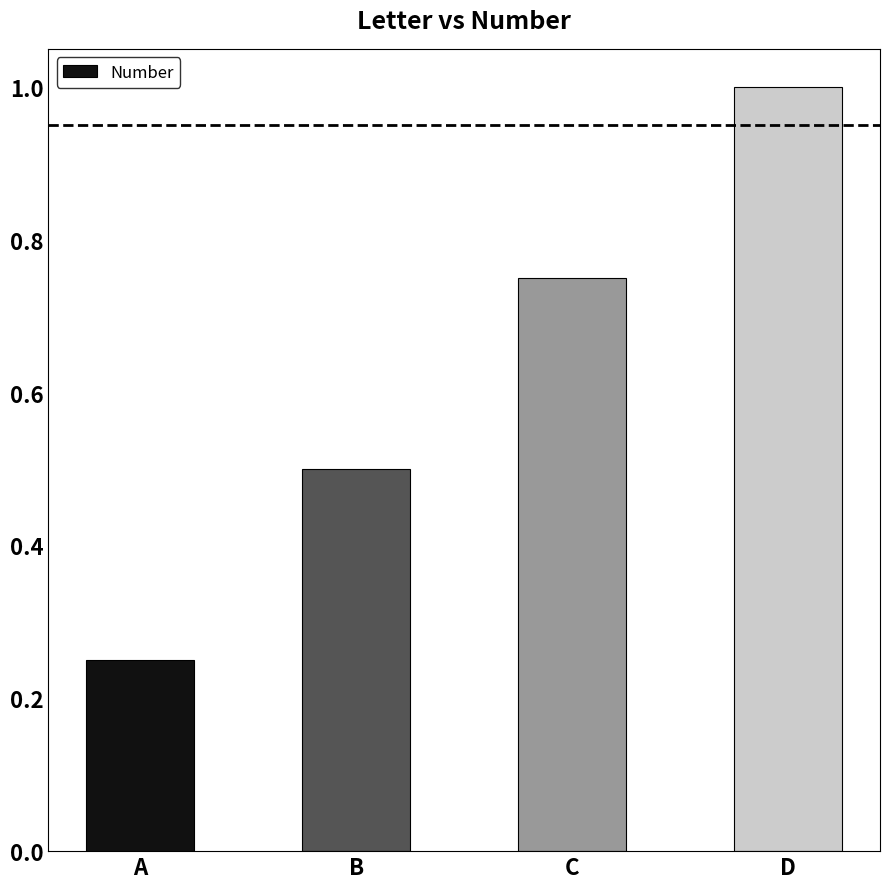

List the labels in order of value, largest first.

D, C, B, A